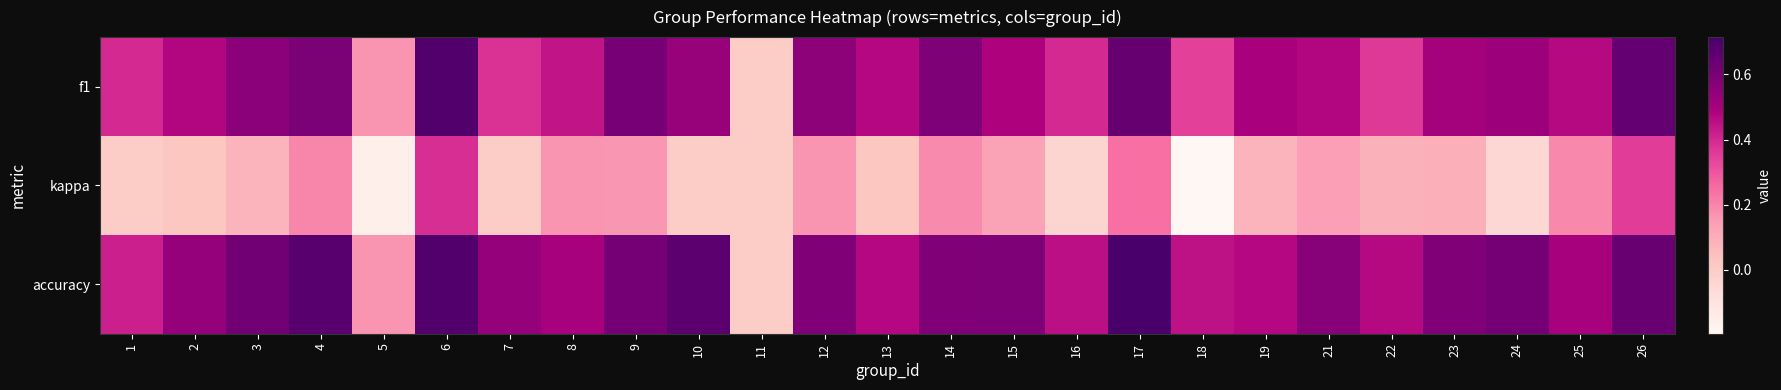

Which series has the widest spread of values?

accuracy